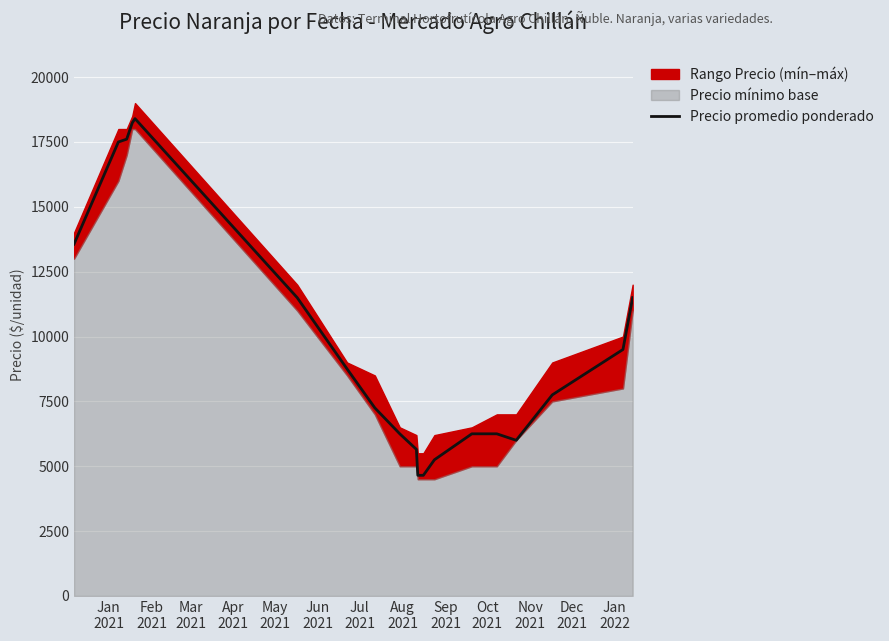

The value at Jan
2021 is 13562. True or false?

True